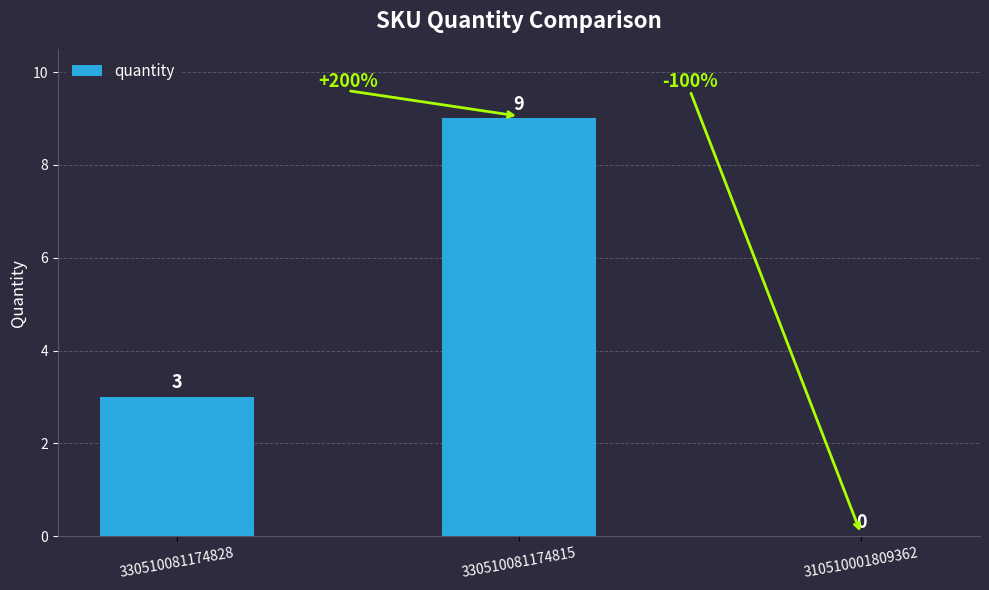

True or false: the data shows 14 at 330510081174815.

False